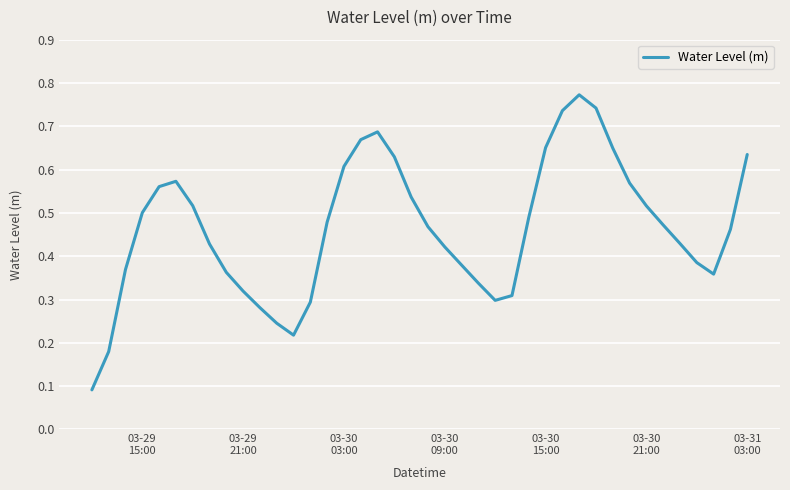

How many interior local valleys (lower than both neighbors) does the data have?

3